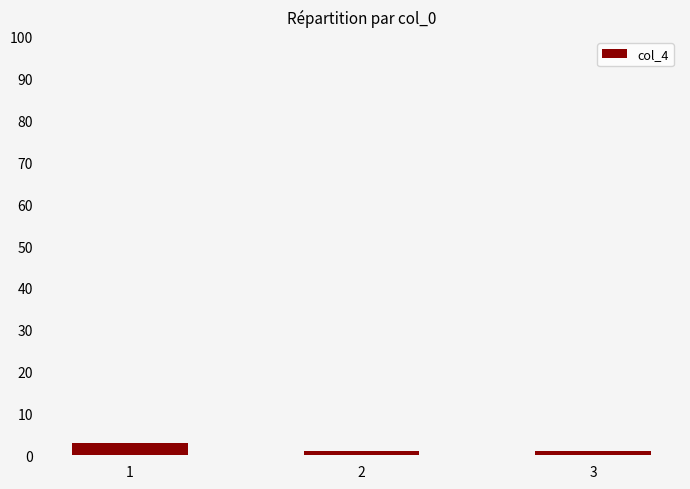

What is the sum of all values?

5